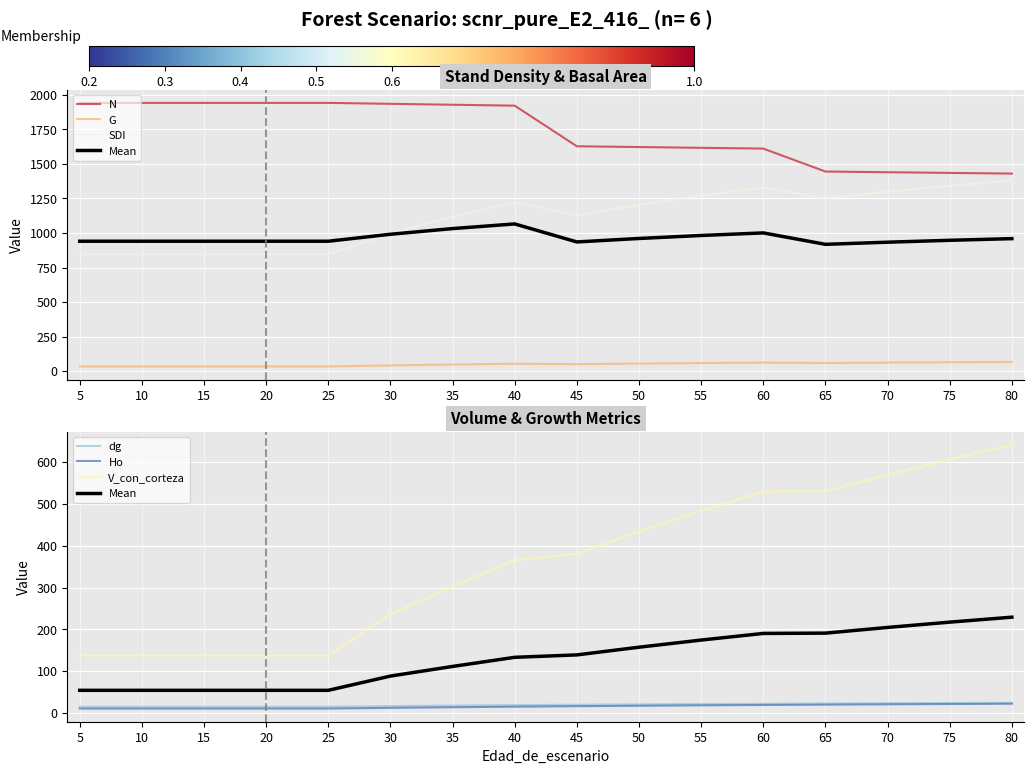

True or false: SDI has more than 0 points higher than both neighbors.

True